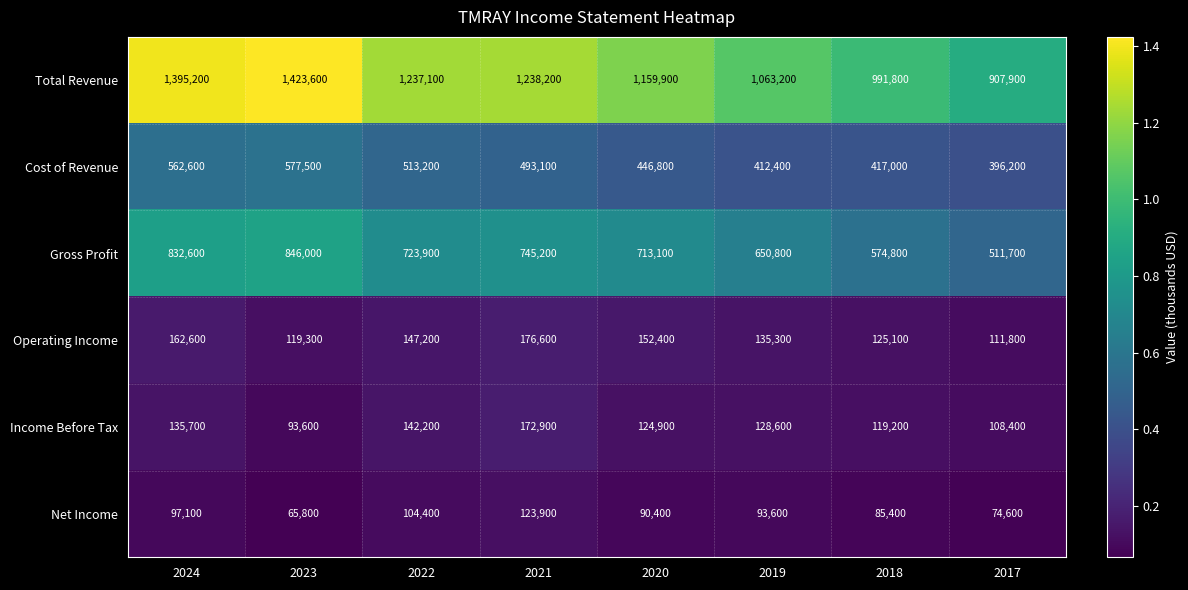

At which label is Cost of Revenue closest to 486850?

2021